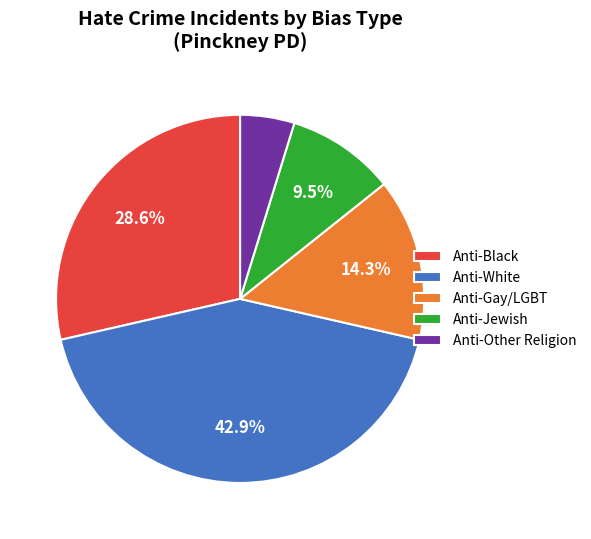

To the nearest percent, what is the difference between the largest and smallest slice percentages?

38%